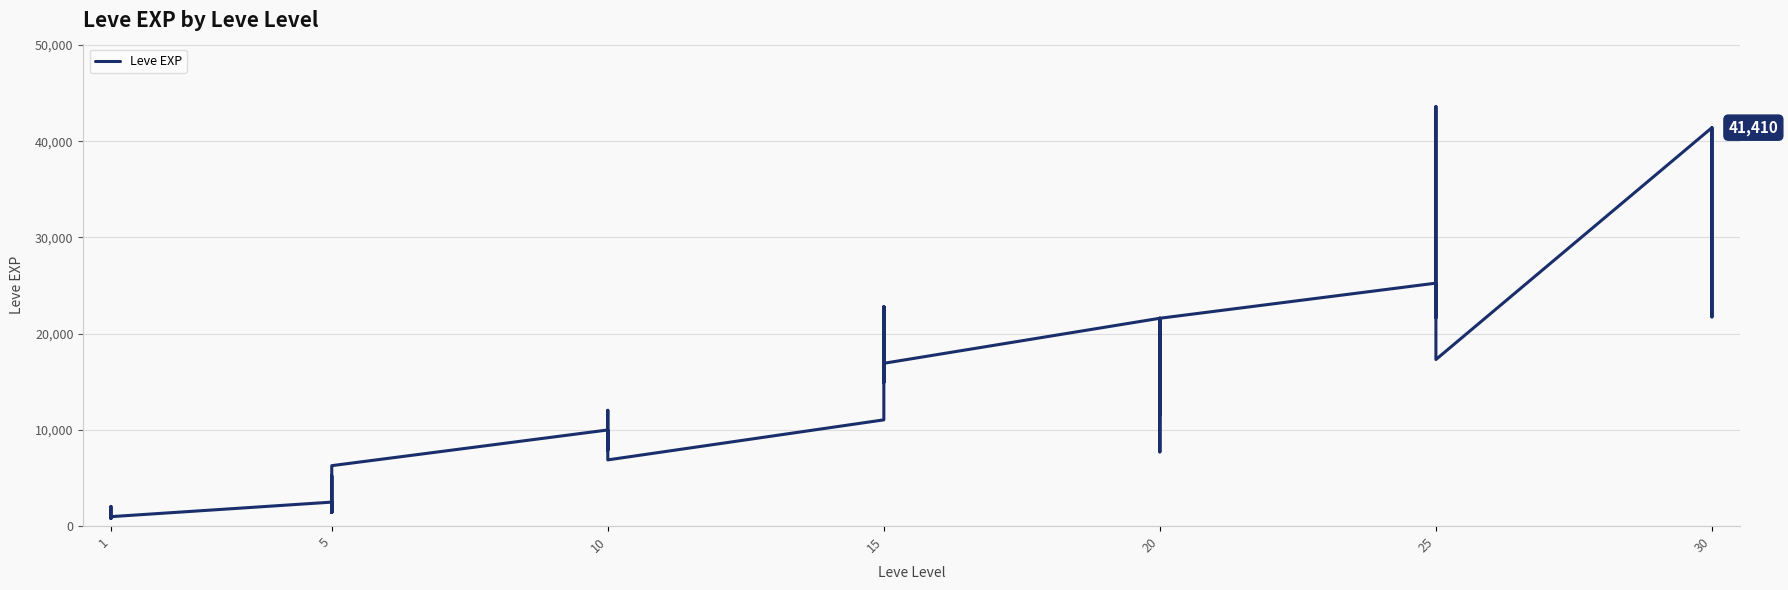

Which category has the lowest value across all series?

1